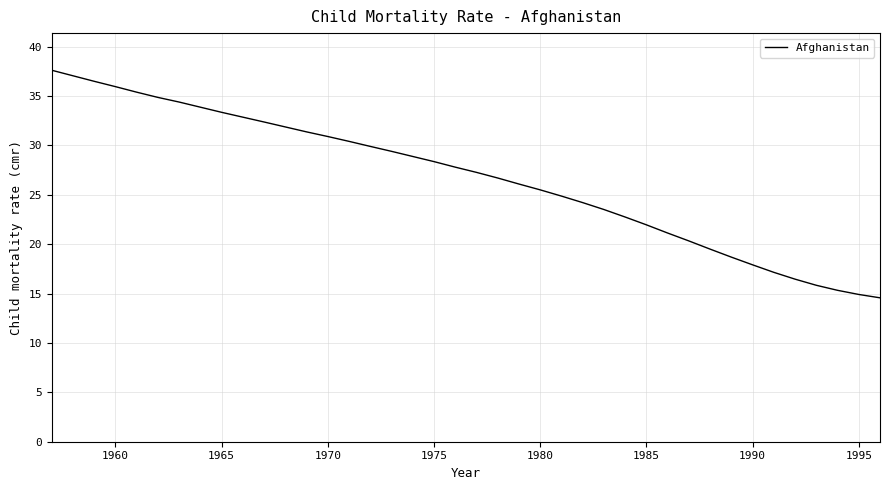

What is the minimum value shown in the chart?

14.6